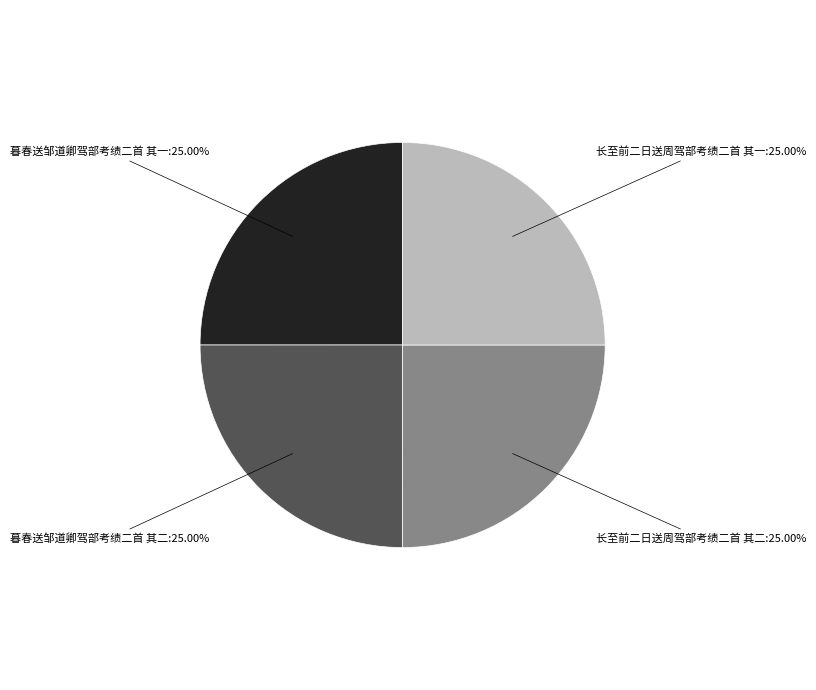

Is there a majority slice in this chart?

No